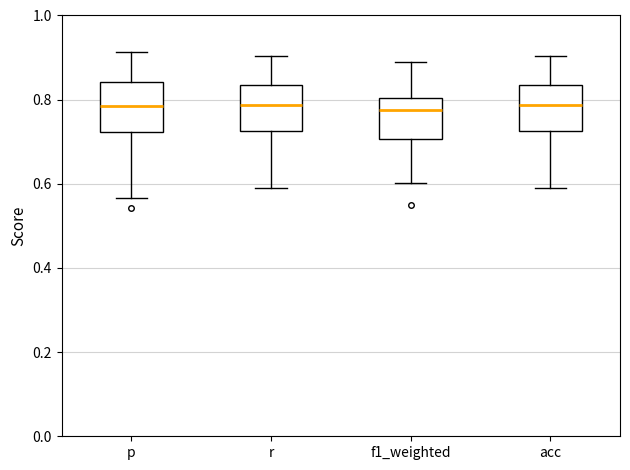

Where is the lower edge of the box for p on the y-axis? The values are not printed on the chart, so give them approximately, as read against the axis.

0.72